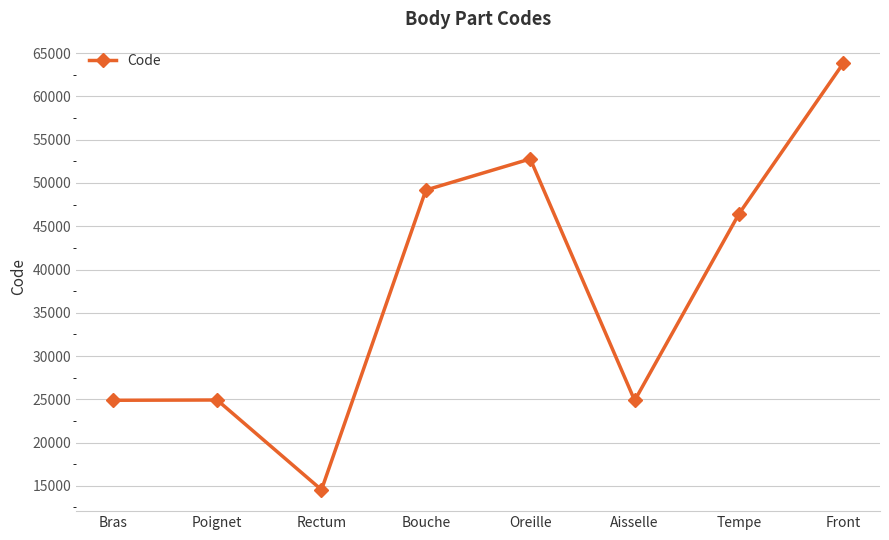

What is the smallest value displayed?

14544